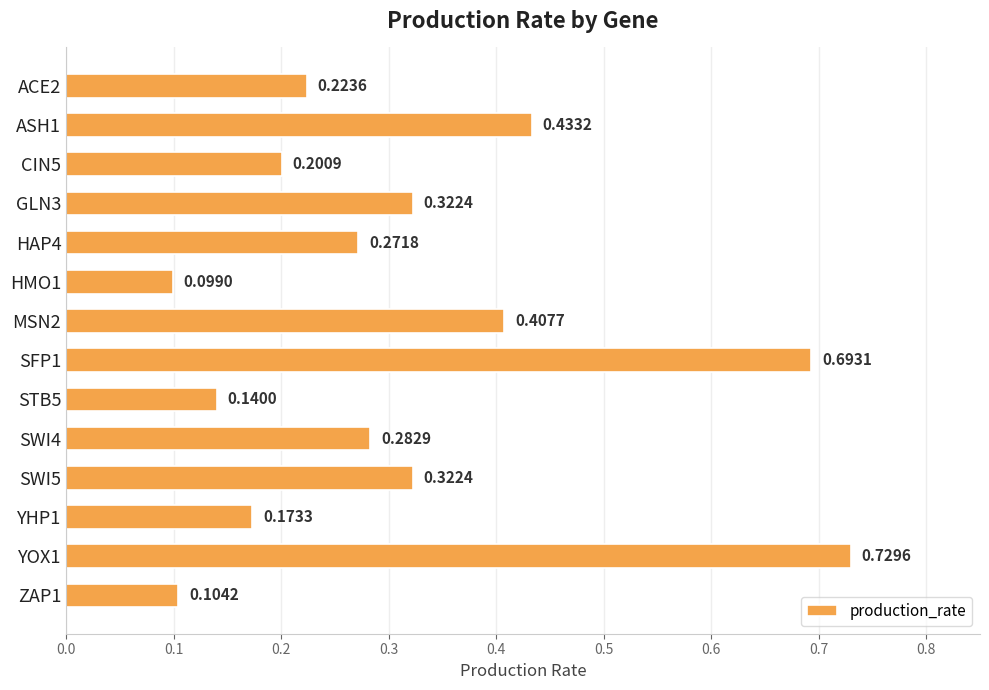

At which category does the chart reach its minimum across all series?

HMO1